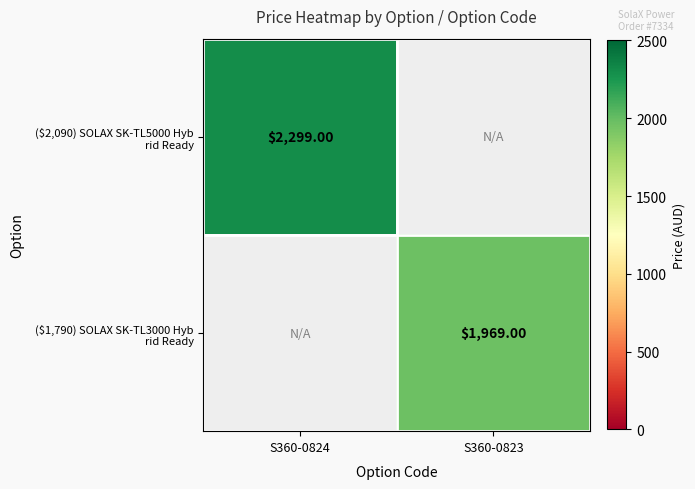

Which series has the largest total across all categories?

($2,090) SOLAX SK-TL5000 Hyb rid Ready